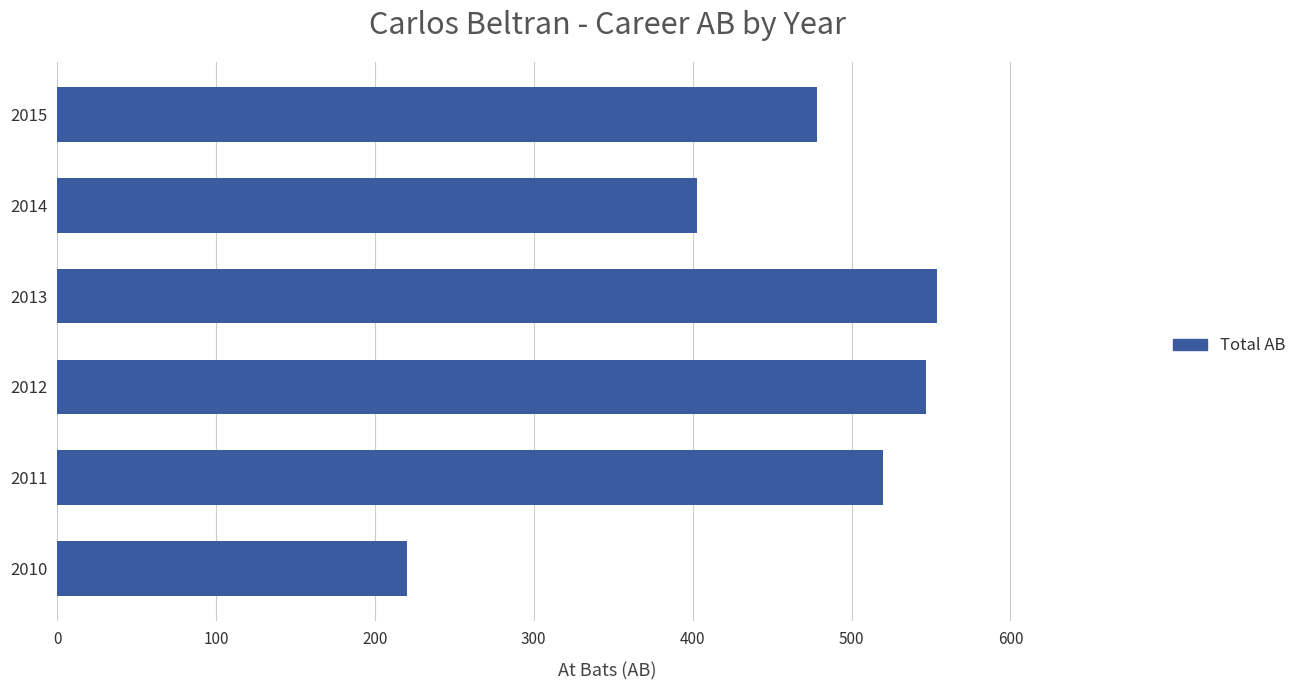

List the labels in order of value, largest first.

2013, 2012, 2011, 2015, 2014, 2010